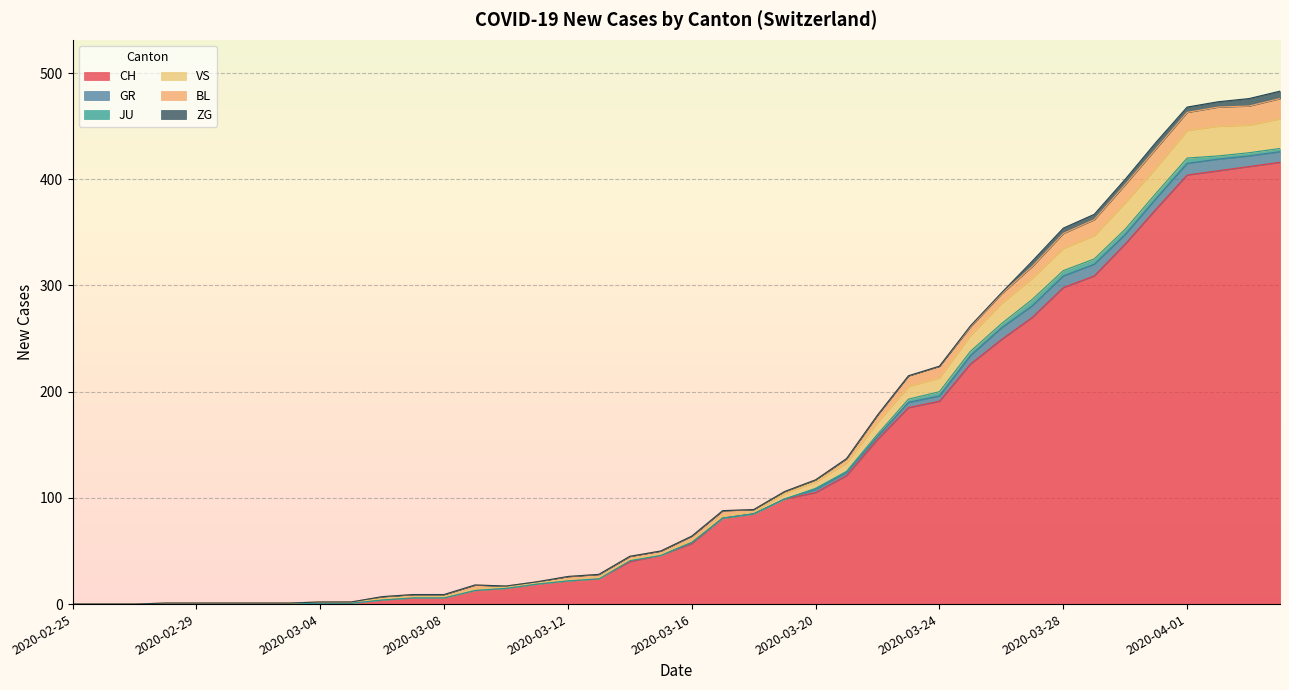

Which category has the lowest value across all series?

2020-02-25